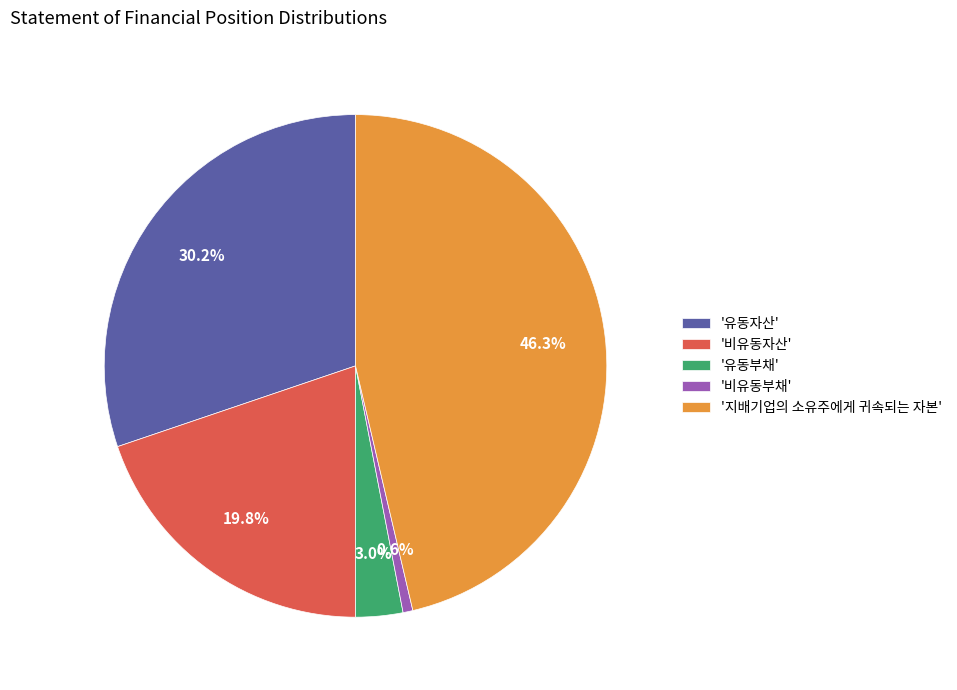

Which slice is the largest?

'지배기업의 소유주에게 귀속되는 자본'